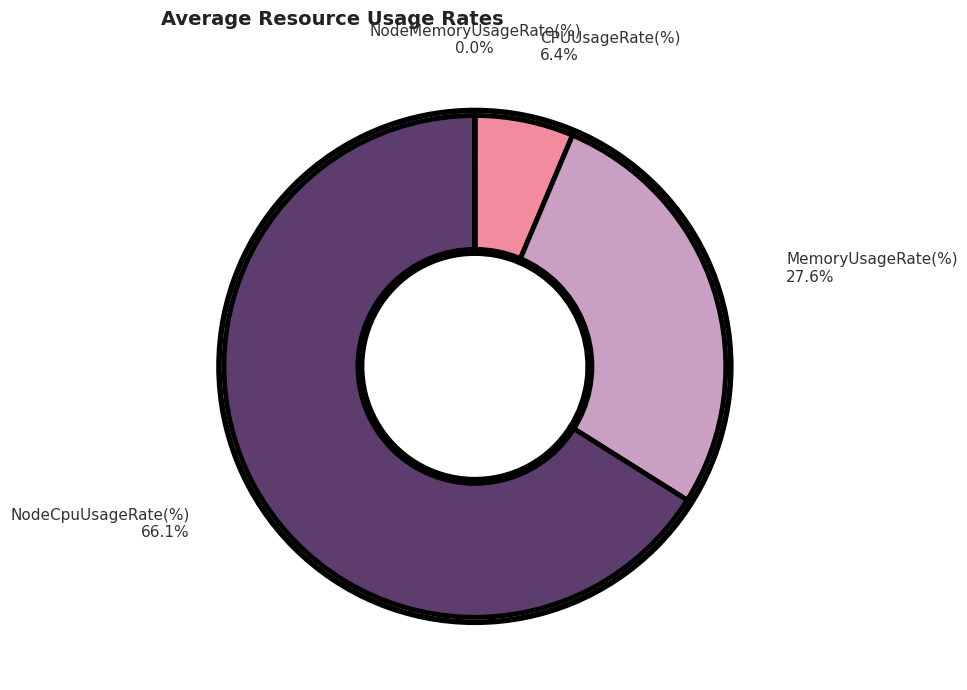

Which slice represents more than half of the pie?

NodeCpuUsageRate(%)